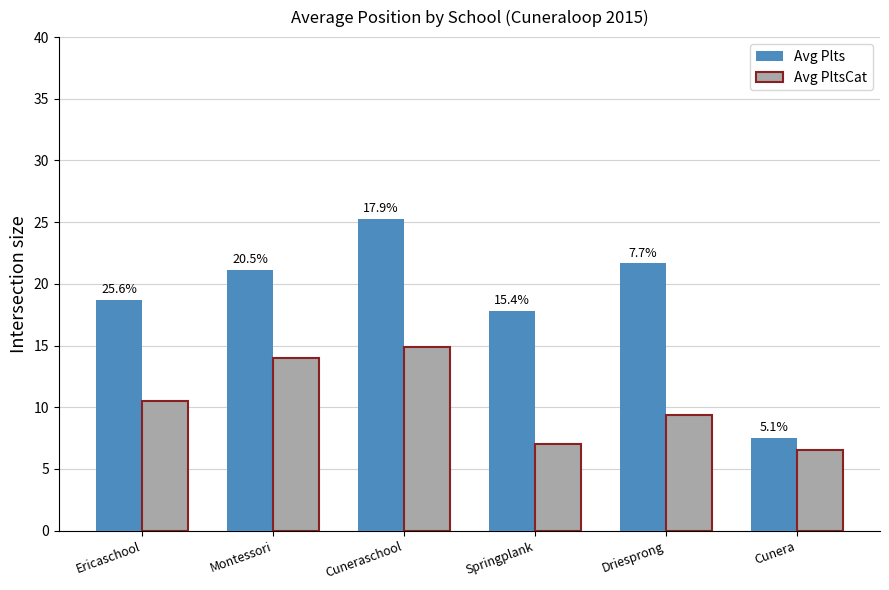

Rank the series by their maximum value, from highest to lowest.

Avg Plts, Avg PltsCat